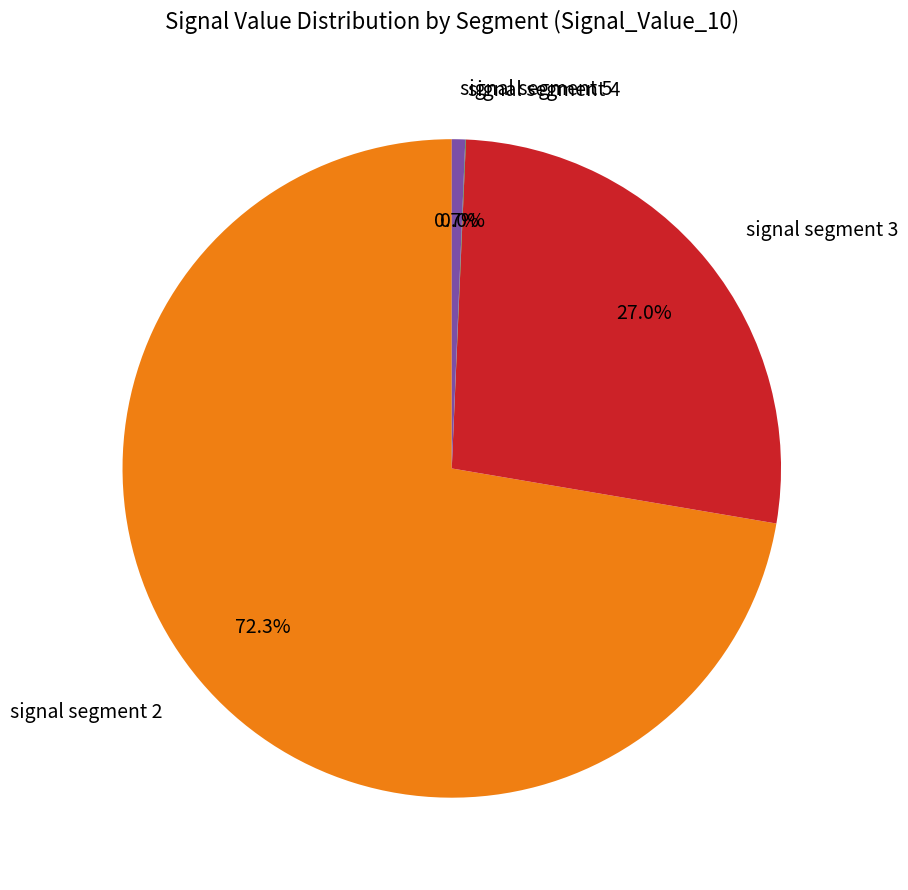

Is the sum of signal segment 2 and signal segment 3 greater than half?

Yes